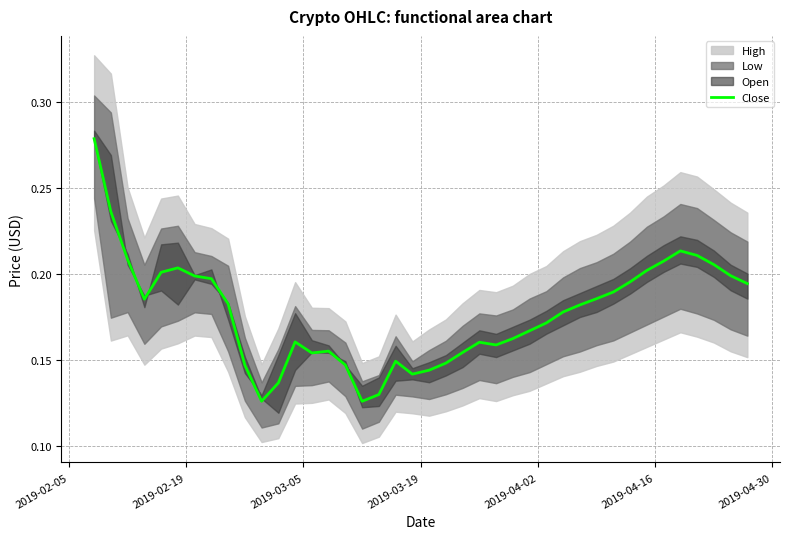

How many lines are shown in the chart?

1